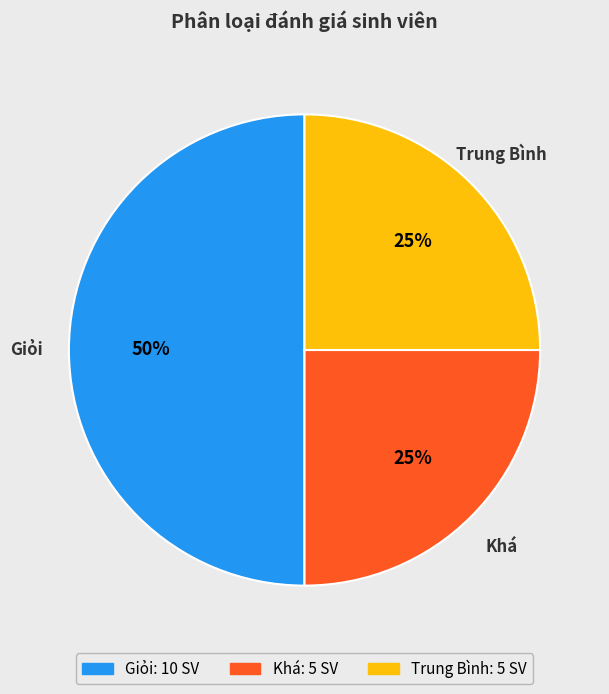

To the nearest percent, what portion does Trung Bình represent?

25%